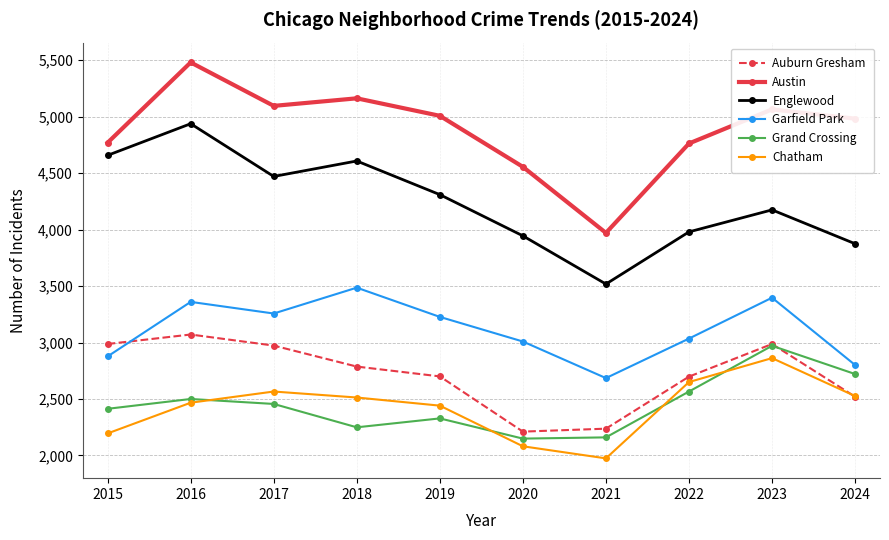

How many series are shown in this chart?

6